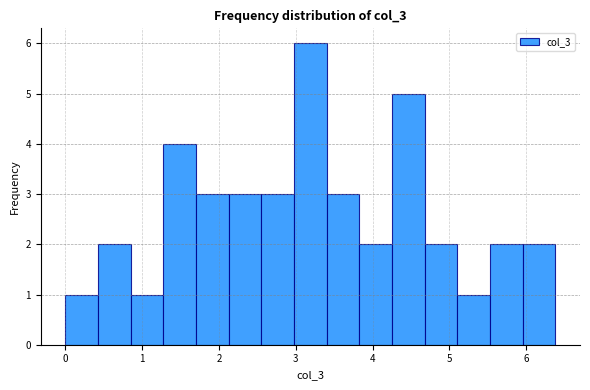

Reading left to right, transcribe this chart: for each bar, give the range it covers on the x-axis and its height. Neither the bar edges nor the heights are printed on the chart, so give them approximately, as read against the axes.

0.0 to 0.4: 1
0.4 to 0.9: 2
0.9 to 1.3: 1
1.3 to 1.7: 4
1.7 to 2.1: 3
2.1 to 2.6: 3
2.6 to 3.0: 3
3.0 to 3.4: 6
3.4 to 3.8: 3
3.8 to 4.3: 2
4.3 to 4.7: 5
4.7 to 5.1: 2
5.1 to 5.5: 1
5.5 to 6.0: 2
6.0 to 6.4: 2